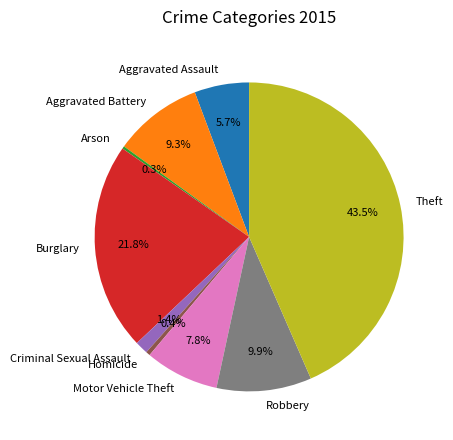

Which category has the biggest portion of the pie?

Theft